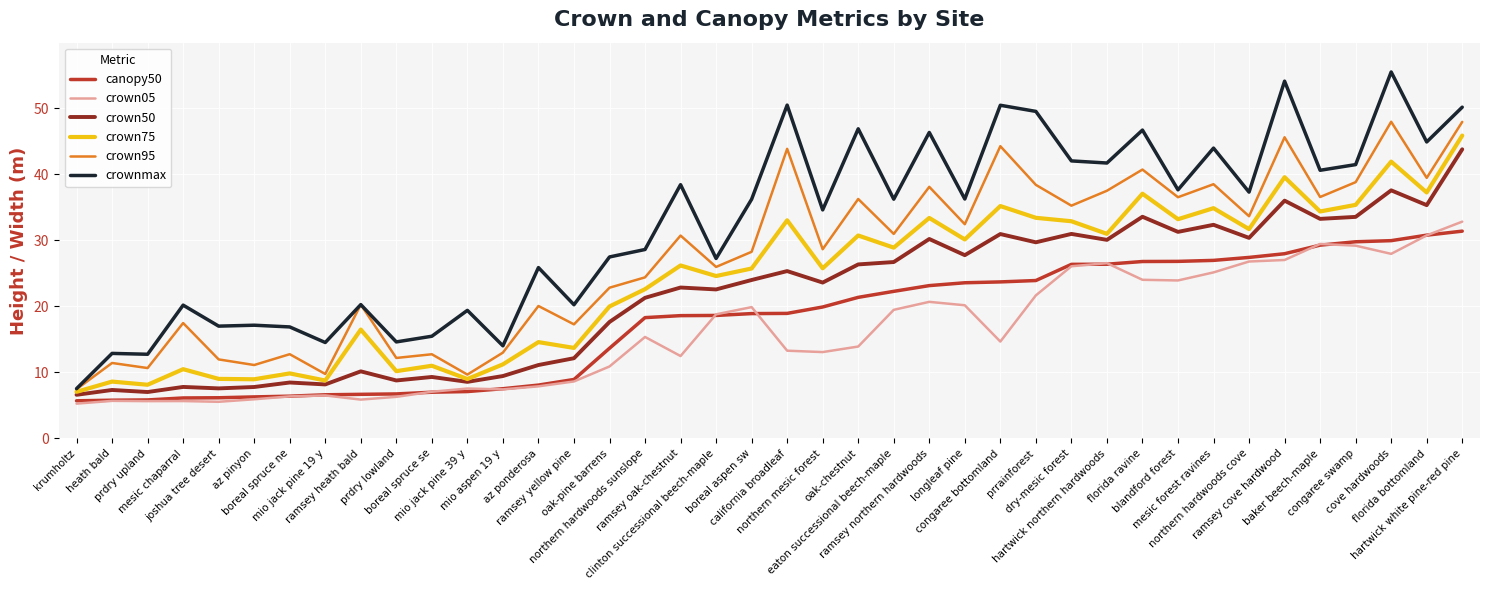

At which category is the sum across all series the highest?

hartwick white pine-red pine